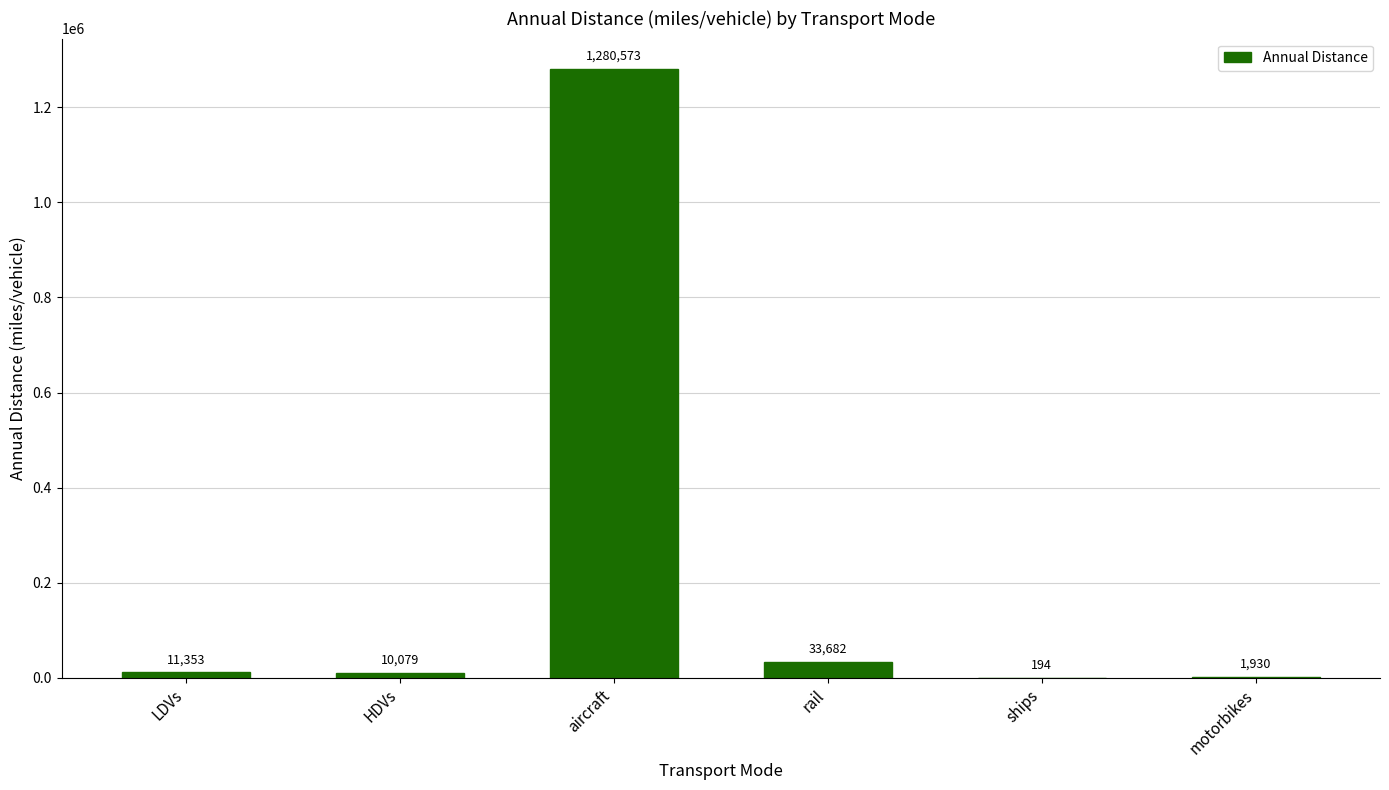

Is it true that the value at HDVs is 10078.8?

True